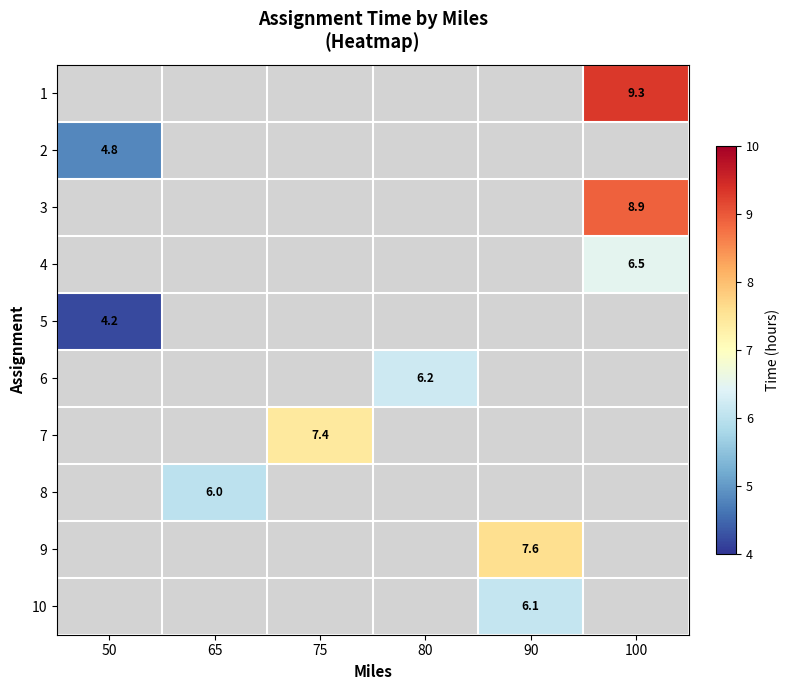

Which series has the widest spread of values?

2